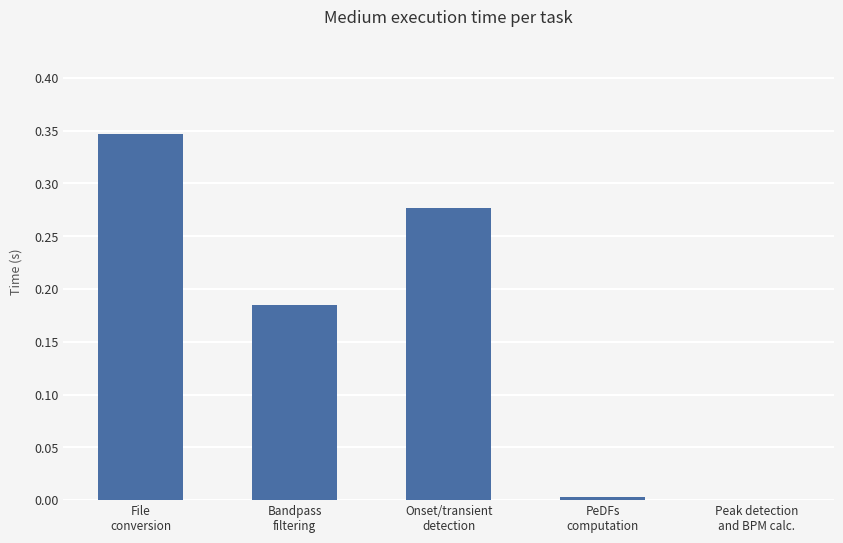

What is the sum of all values?

0.8